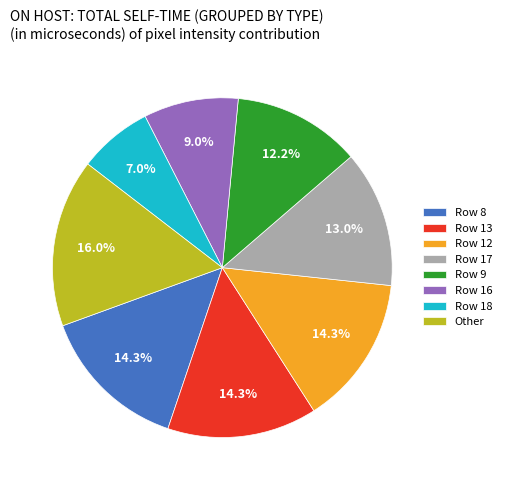

What is the ratio of the value at Row 8 to the value at Row 17?

1.1